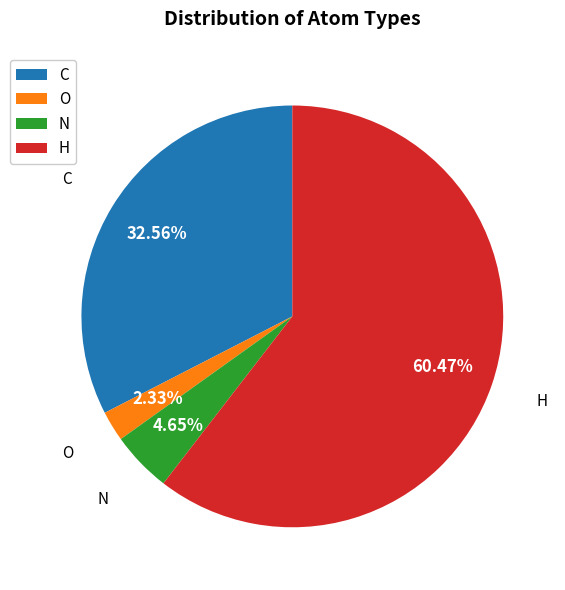

Which slice is the smallest?

O